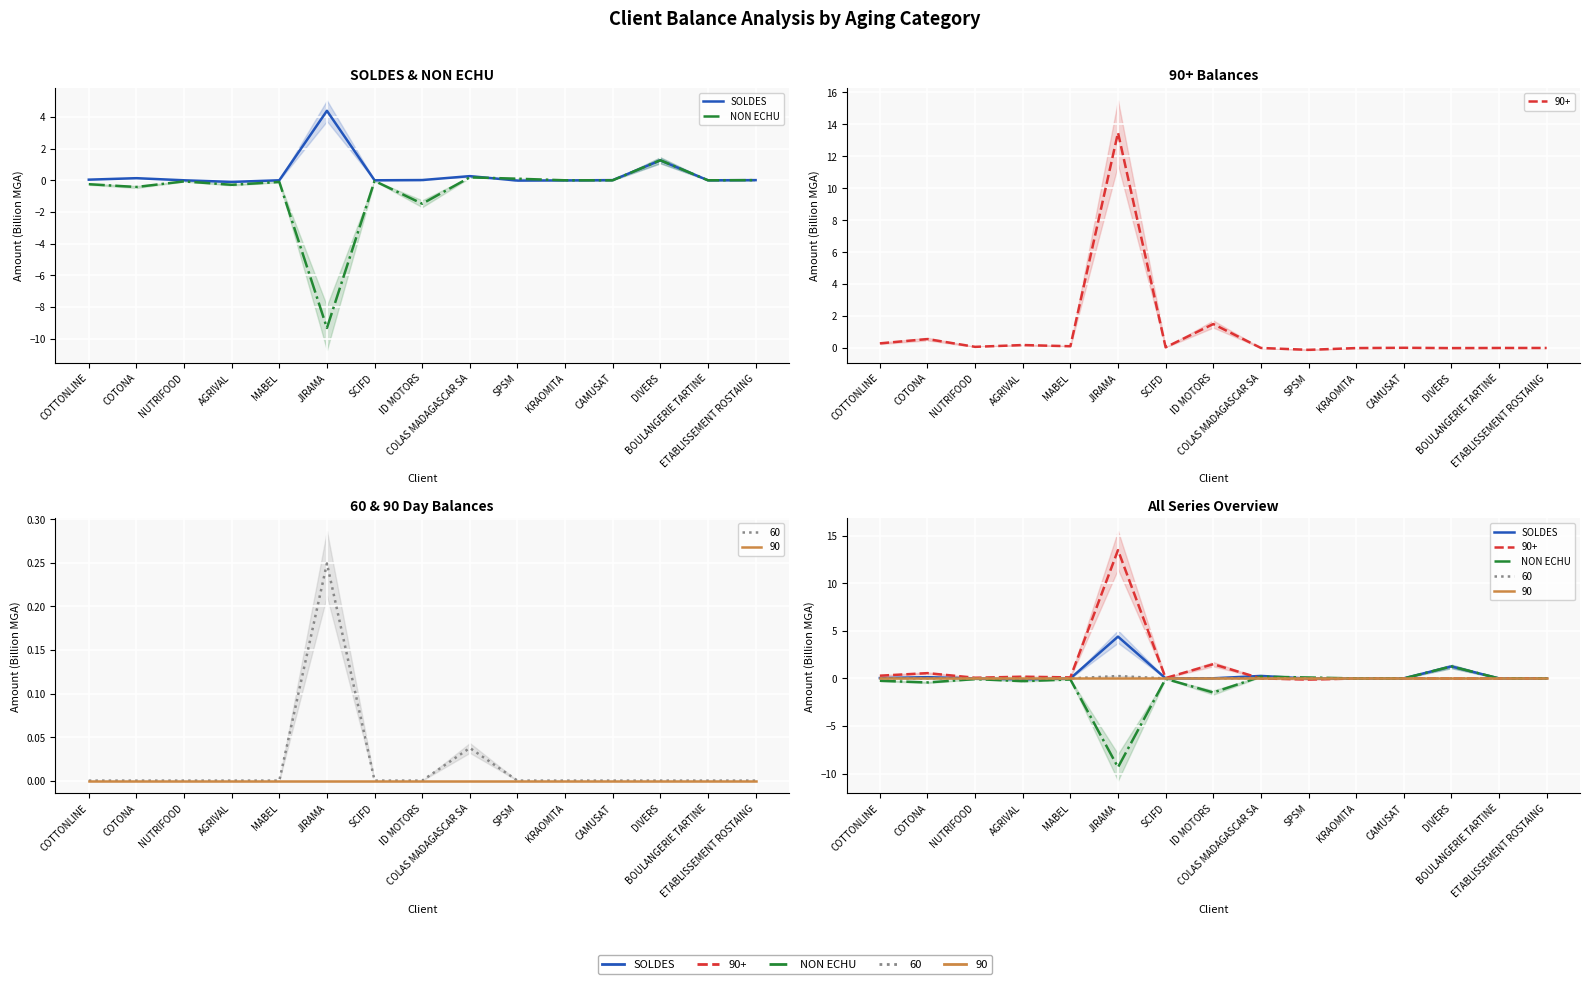

In SOLDES, how many points are lower than both neighbors (excluding endpoints)?

4